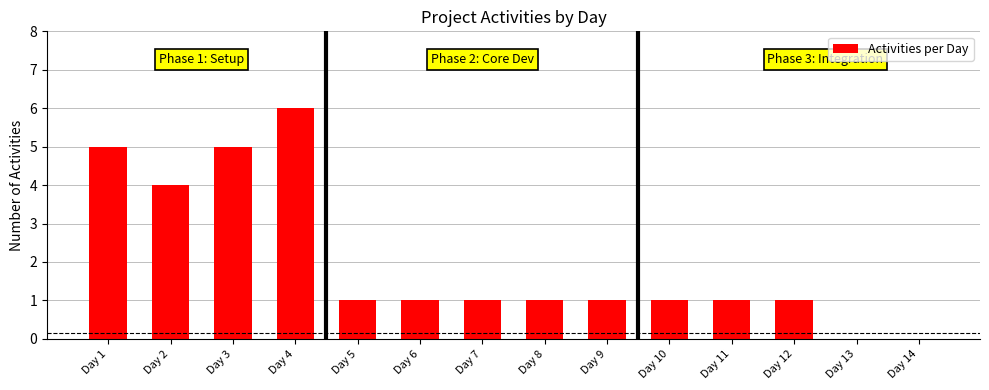

How many data points does each series have?

14